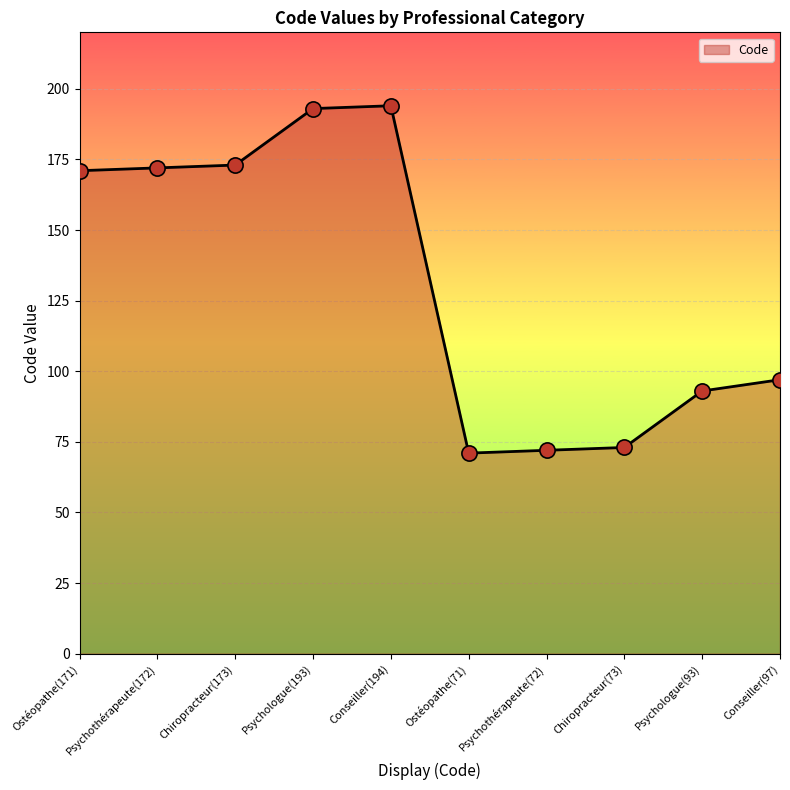

What is the ratio of the value at Conseiller(194) to the value at Psychothérapeute(72)?

2.7